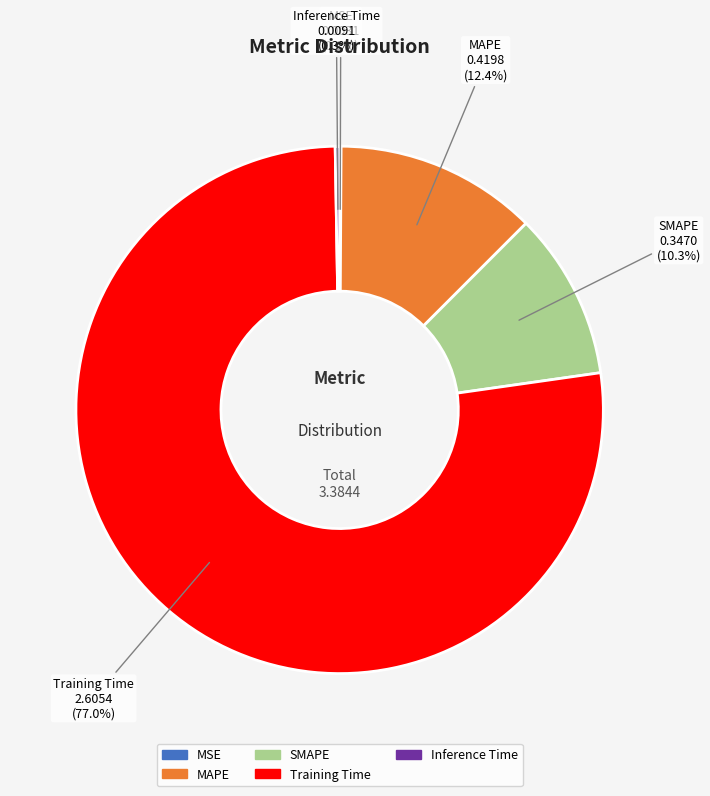

Which slice is the largest?

Training Time